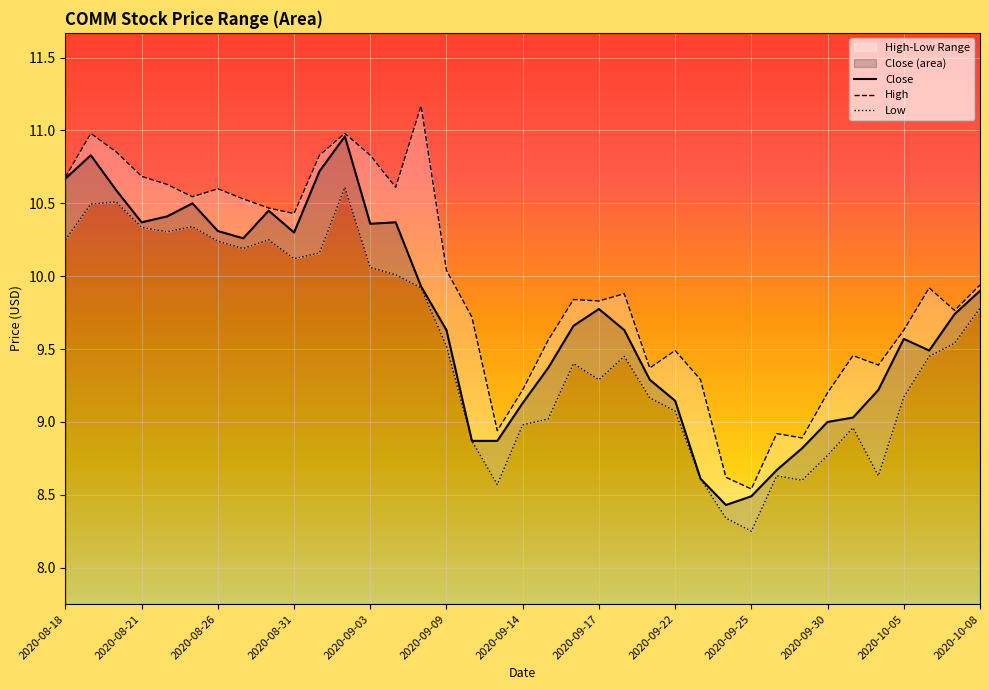

True or false: Low has more than 2 points higher than both neighbors.

True